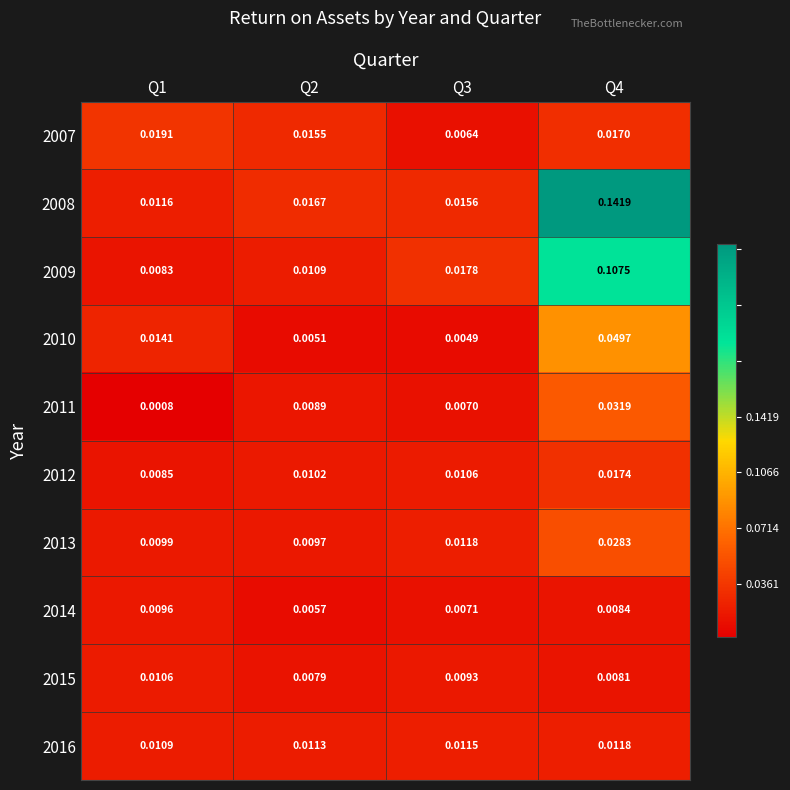

Is the value of 2011 at Q1 greater than the value of 2015 at Q2?

No